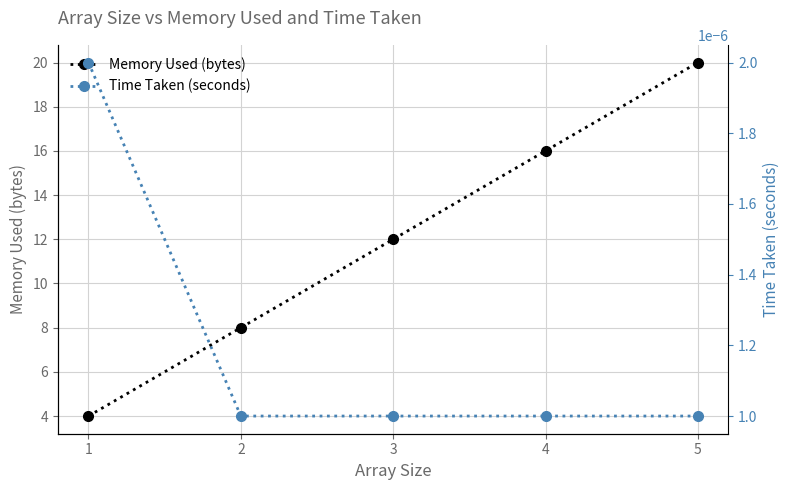

The Time Taken (seconds) series shows 0.0 at 4. True or false?

True